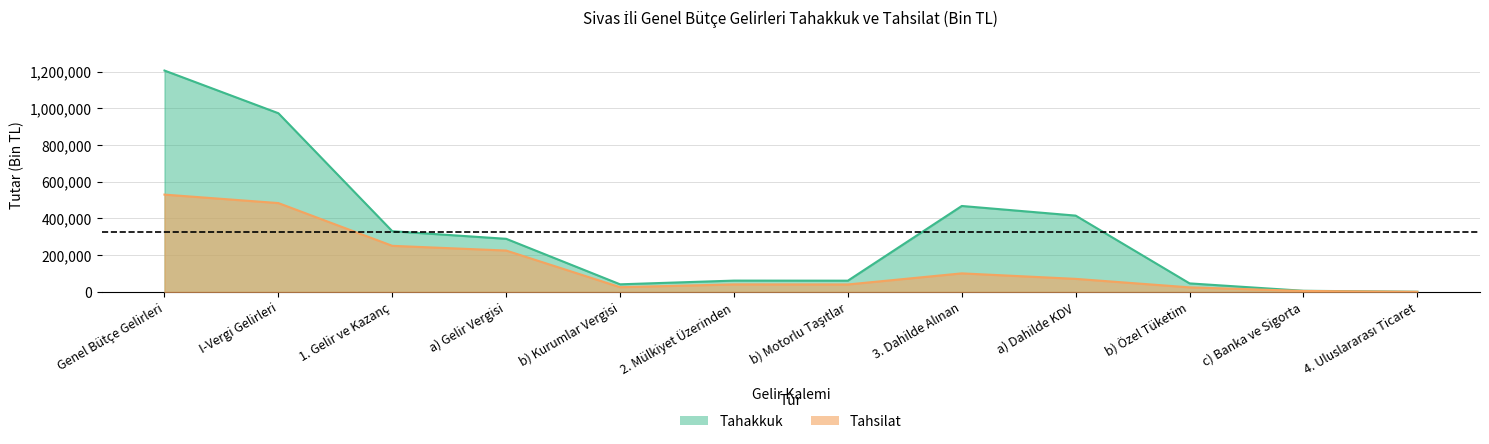

How many distinct data groups are displayed?

2